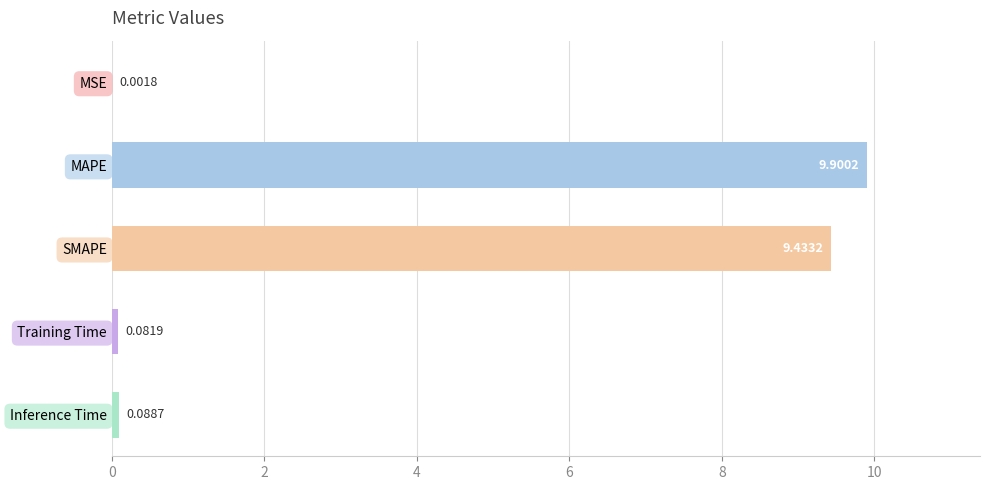

What is the change in value from MSE to SMAPE?

+9.4